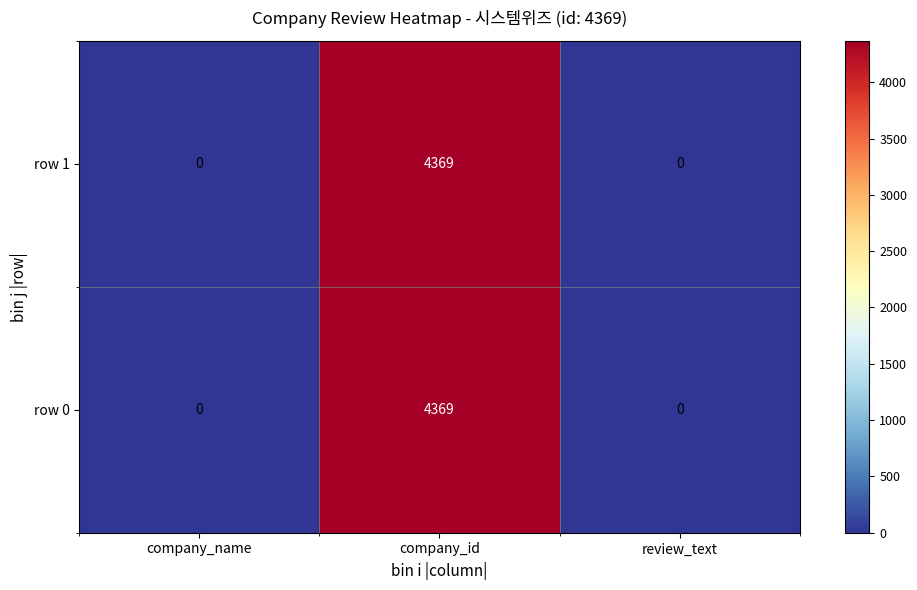

How many series are shown in this chart?

2